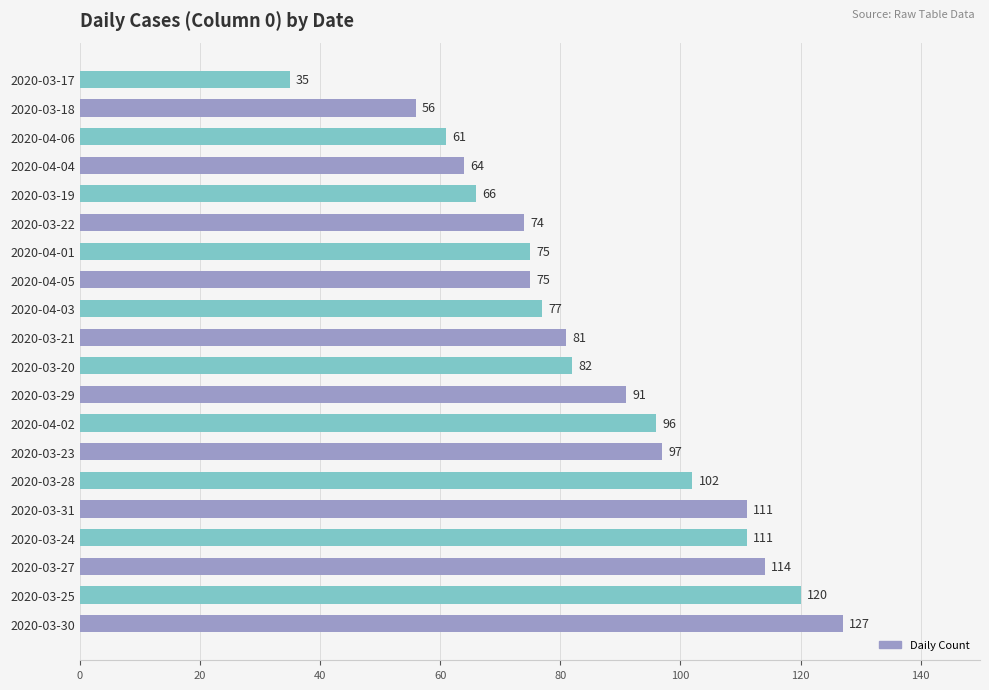

Approximately how many times larger is the value at 2020-04-04 compared to 2020-03-18?

1.1